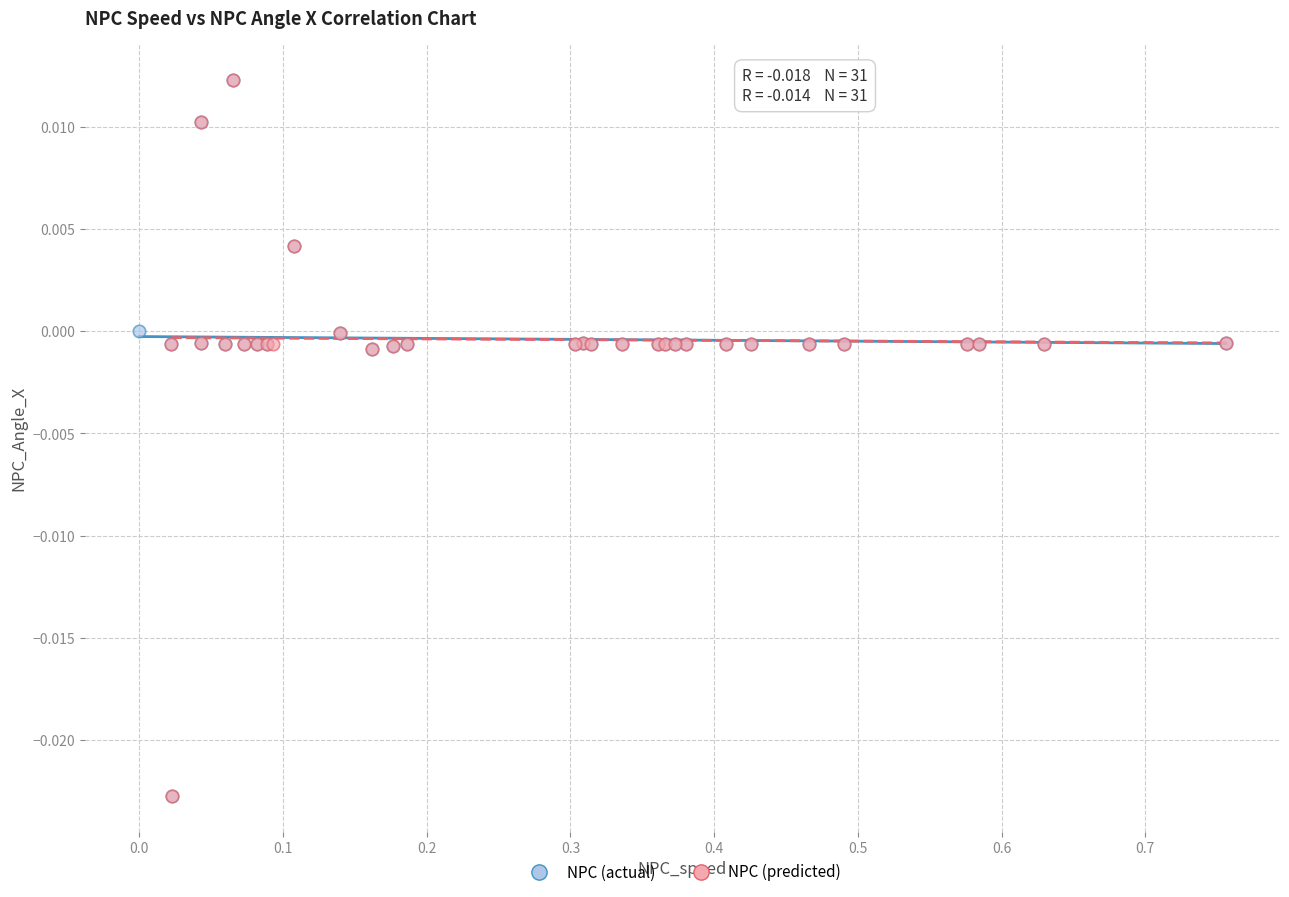

What are all the series names shown in the legend?

NPC (actual), NPC (predicted)